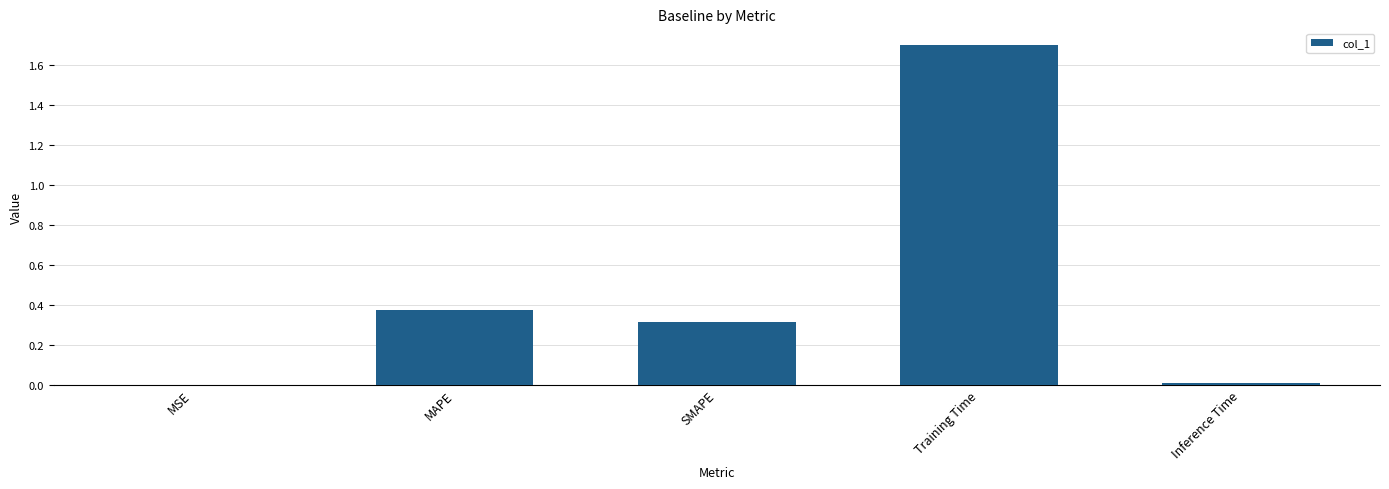

What is the sum of all values?

2.4